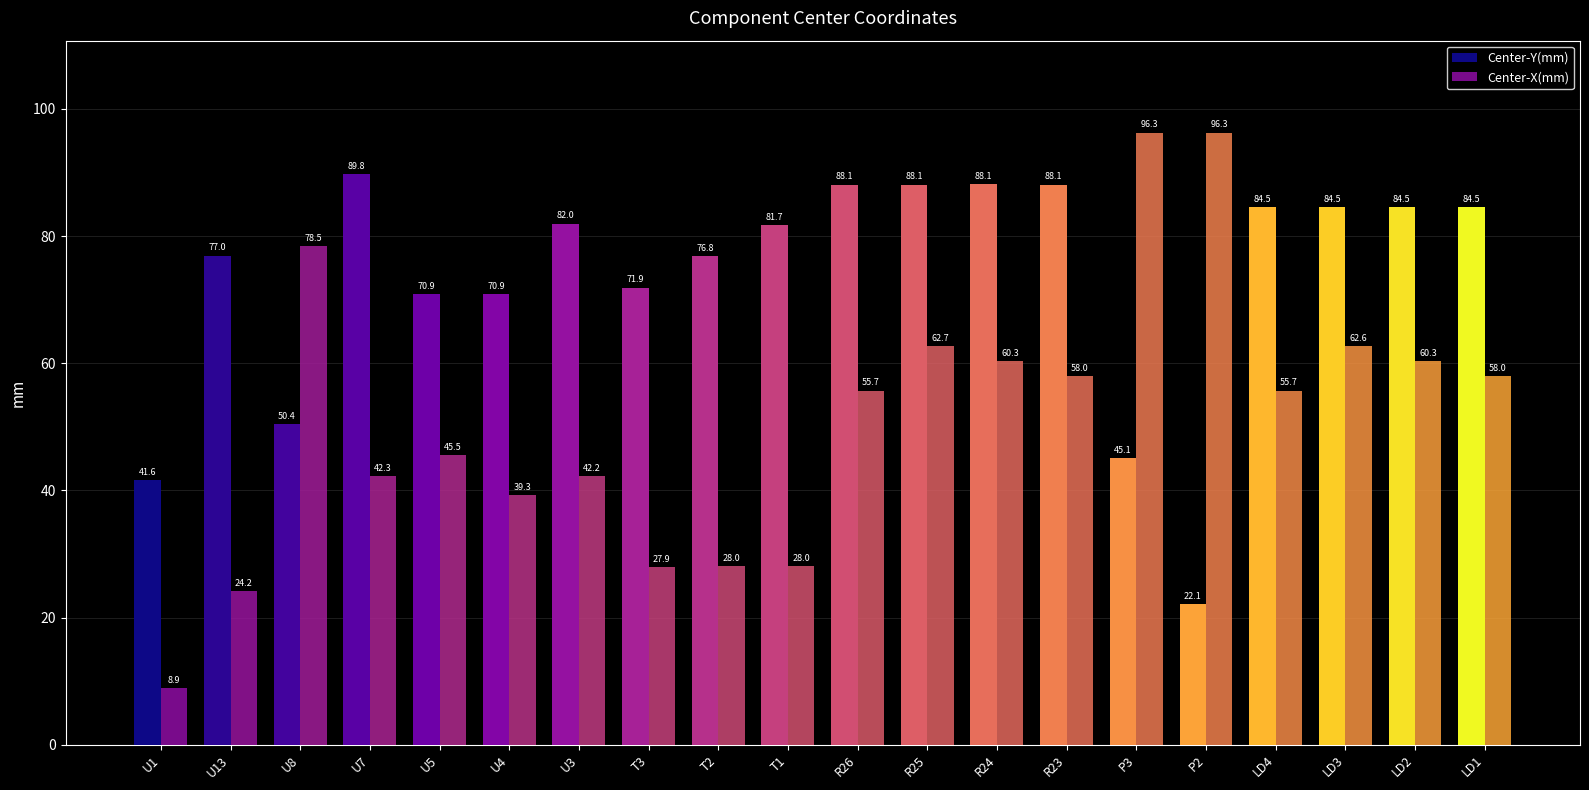

What is the difference between the Center-X(mm) values at LD1 and U7?

15.7